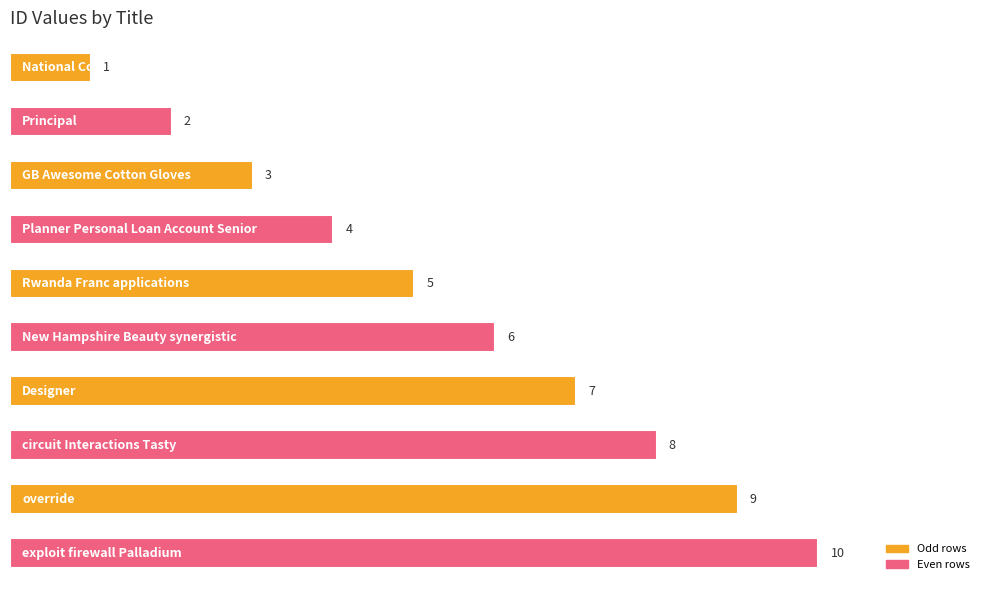

What is the value of the 2nd bar from the top?

2